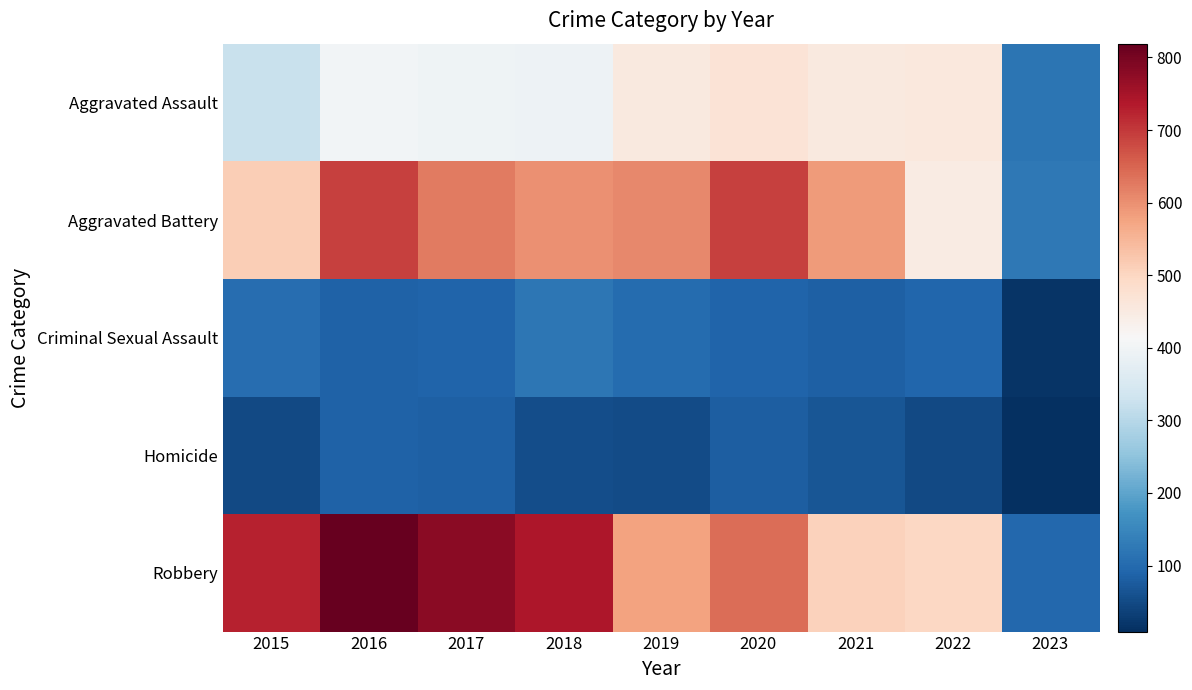

How many categories are shown in the chart?

9